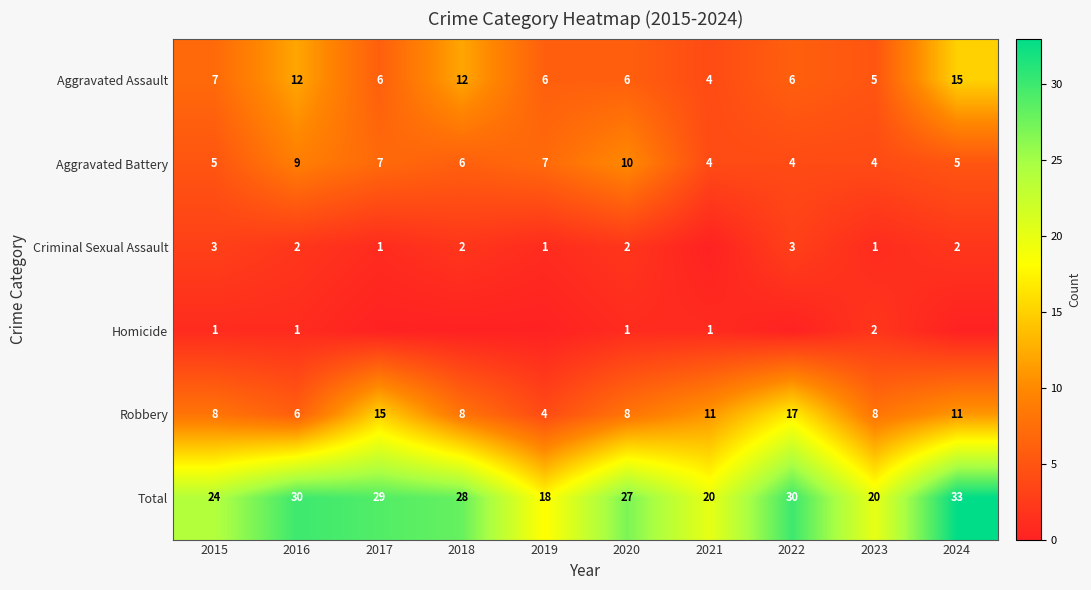

Which has a higher value, 2024 or 2020?

2024